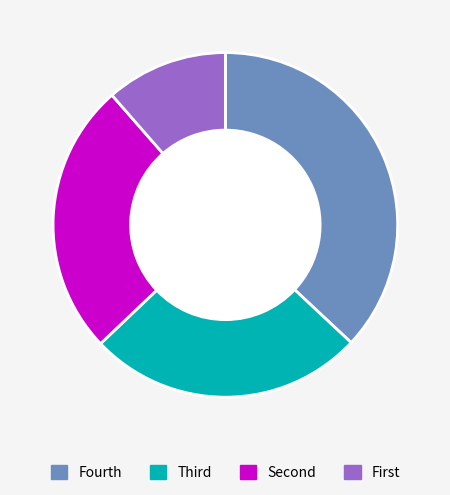

The Fourth slice represents 24% of the pie. True or false?

False